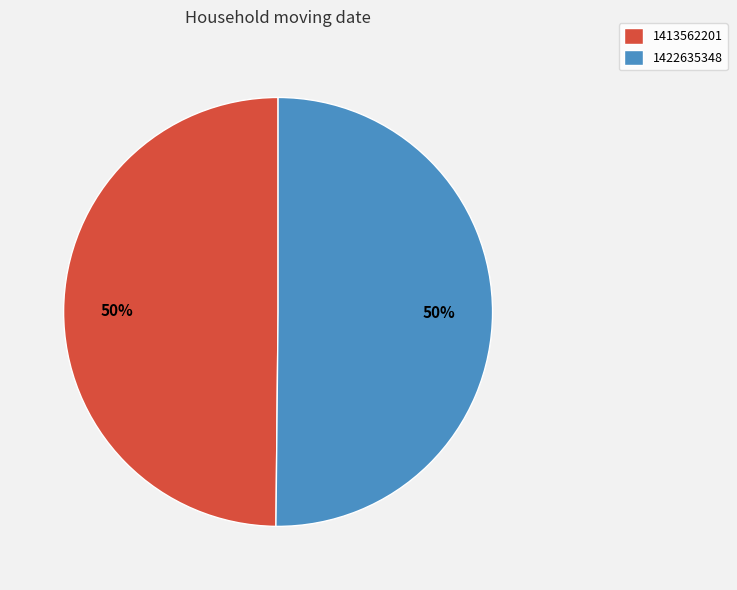

What percentage is the 1422635348 slice, to the nearest percent?

50%